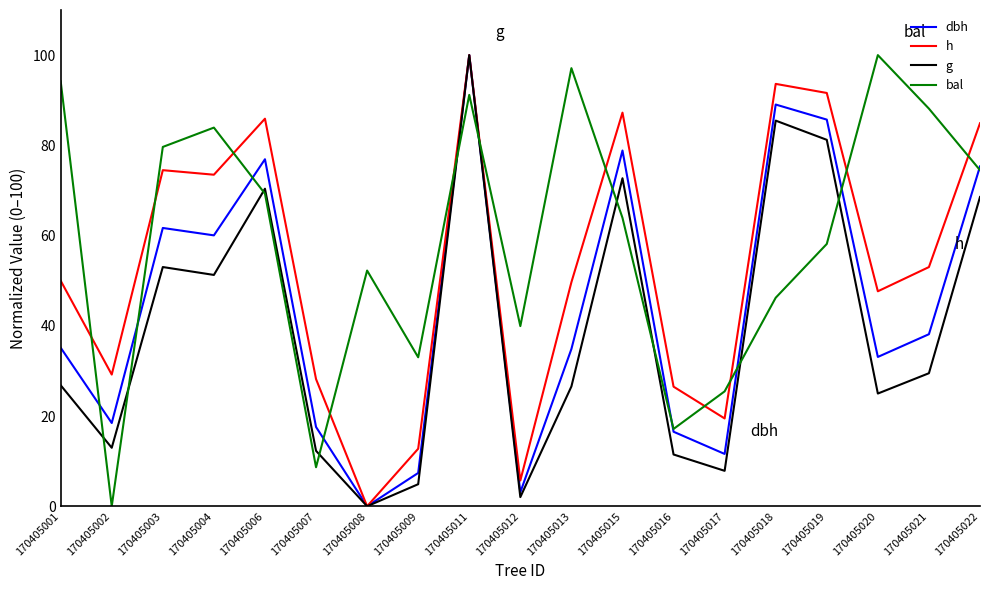

Does the chart display data point markers on the line(s)?

No